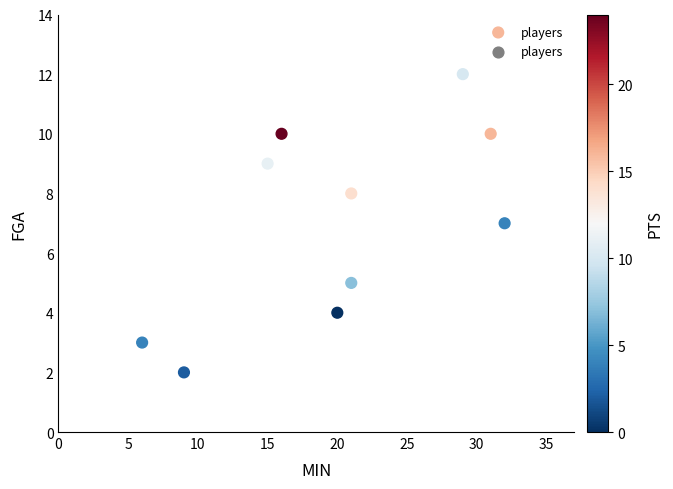

What is the range of Y values (max minus min)?

10